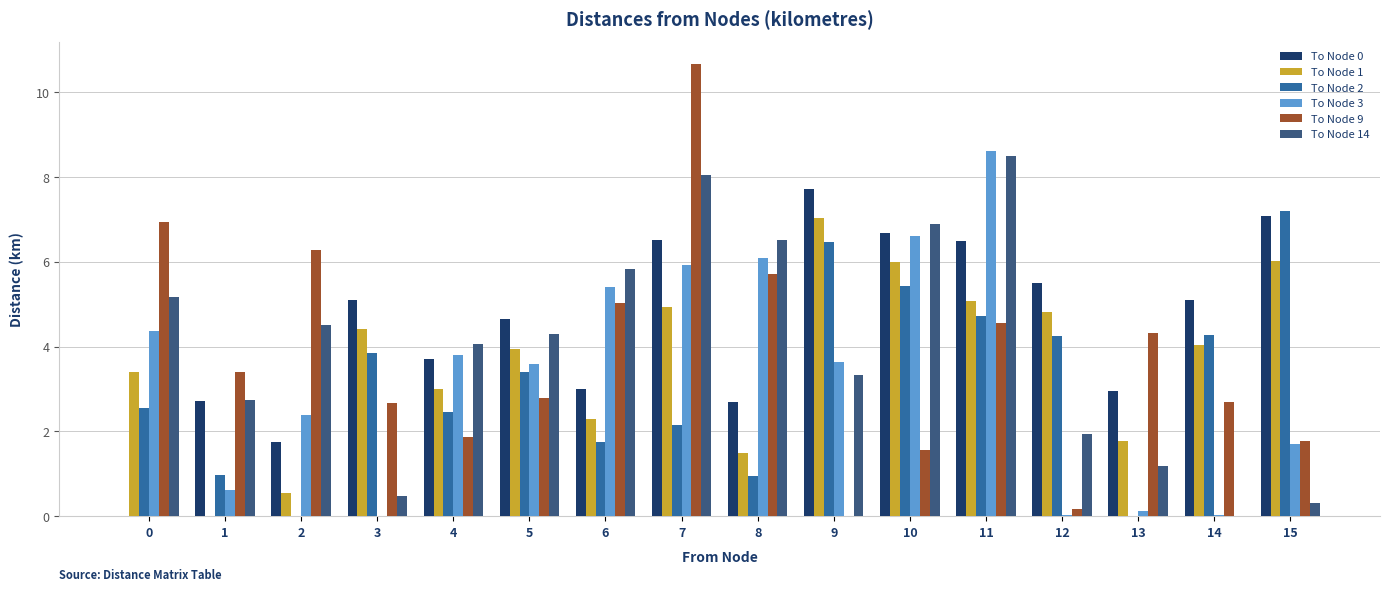

What is the sum of the To Node 1 values at 0 and 6?

5.7